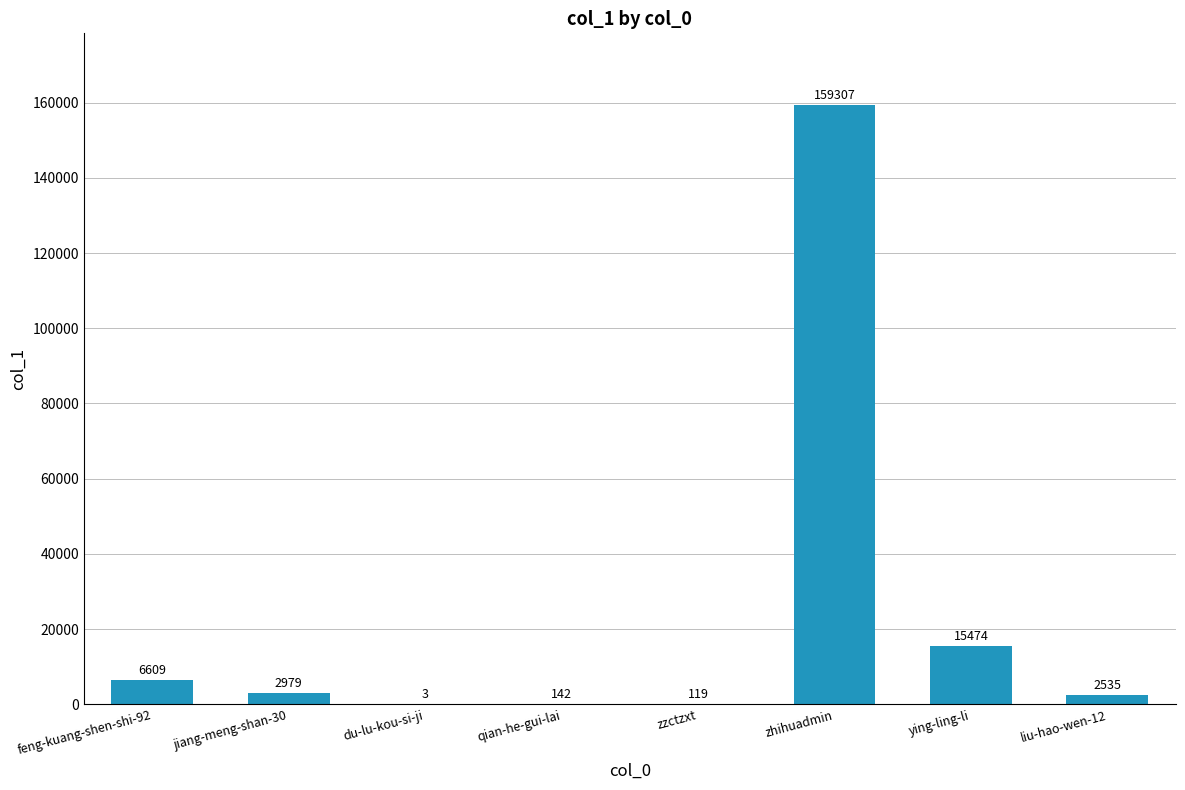

What is the sum of the values at zzctzxt and feng-kuang-shen-shi-92?

6728